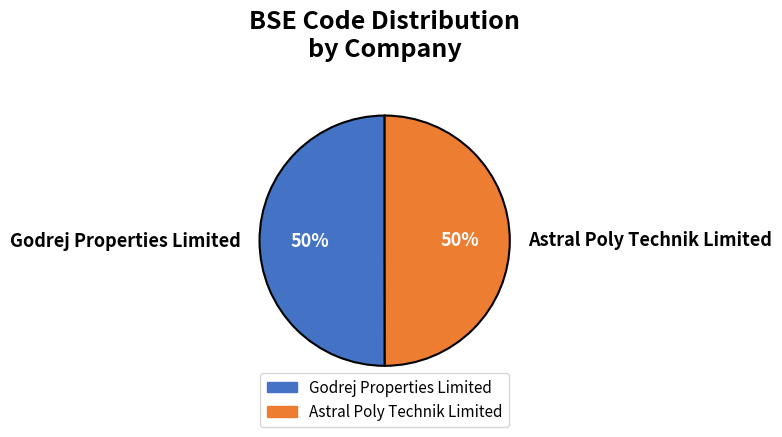

The Astral Poly Technik Limited slice represents 62% of the pie. True or false?

False